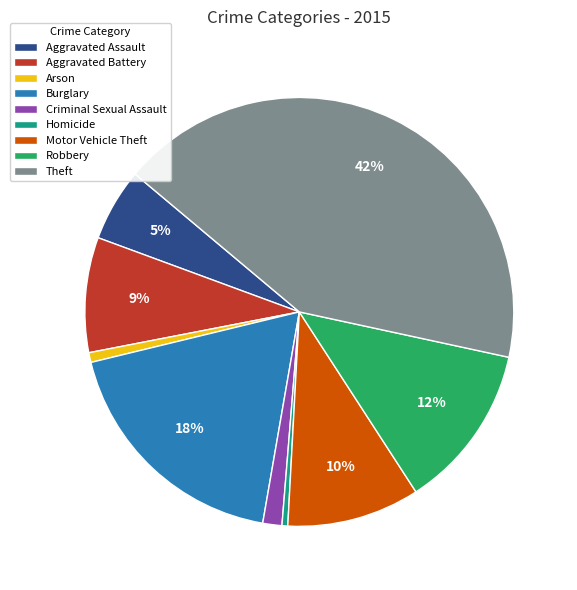

To the nearest percent, what portion does Criminal Sexual Assault represent?

1%